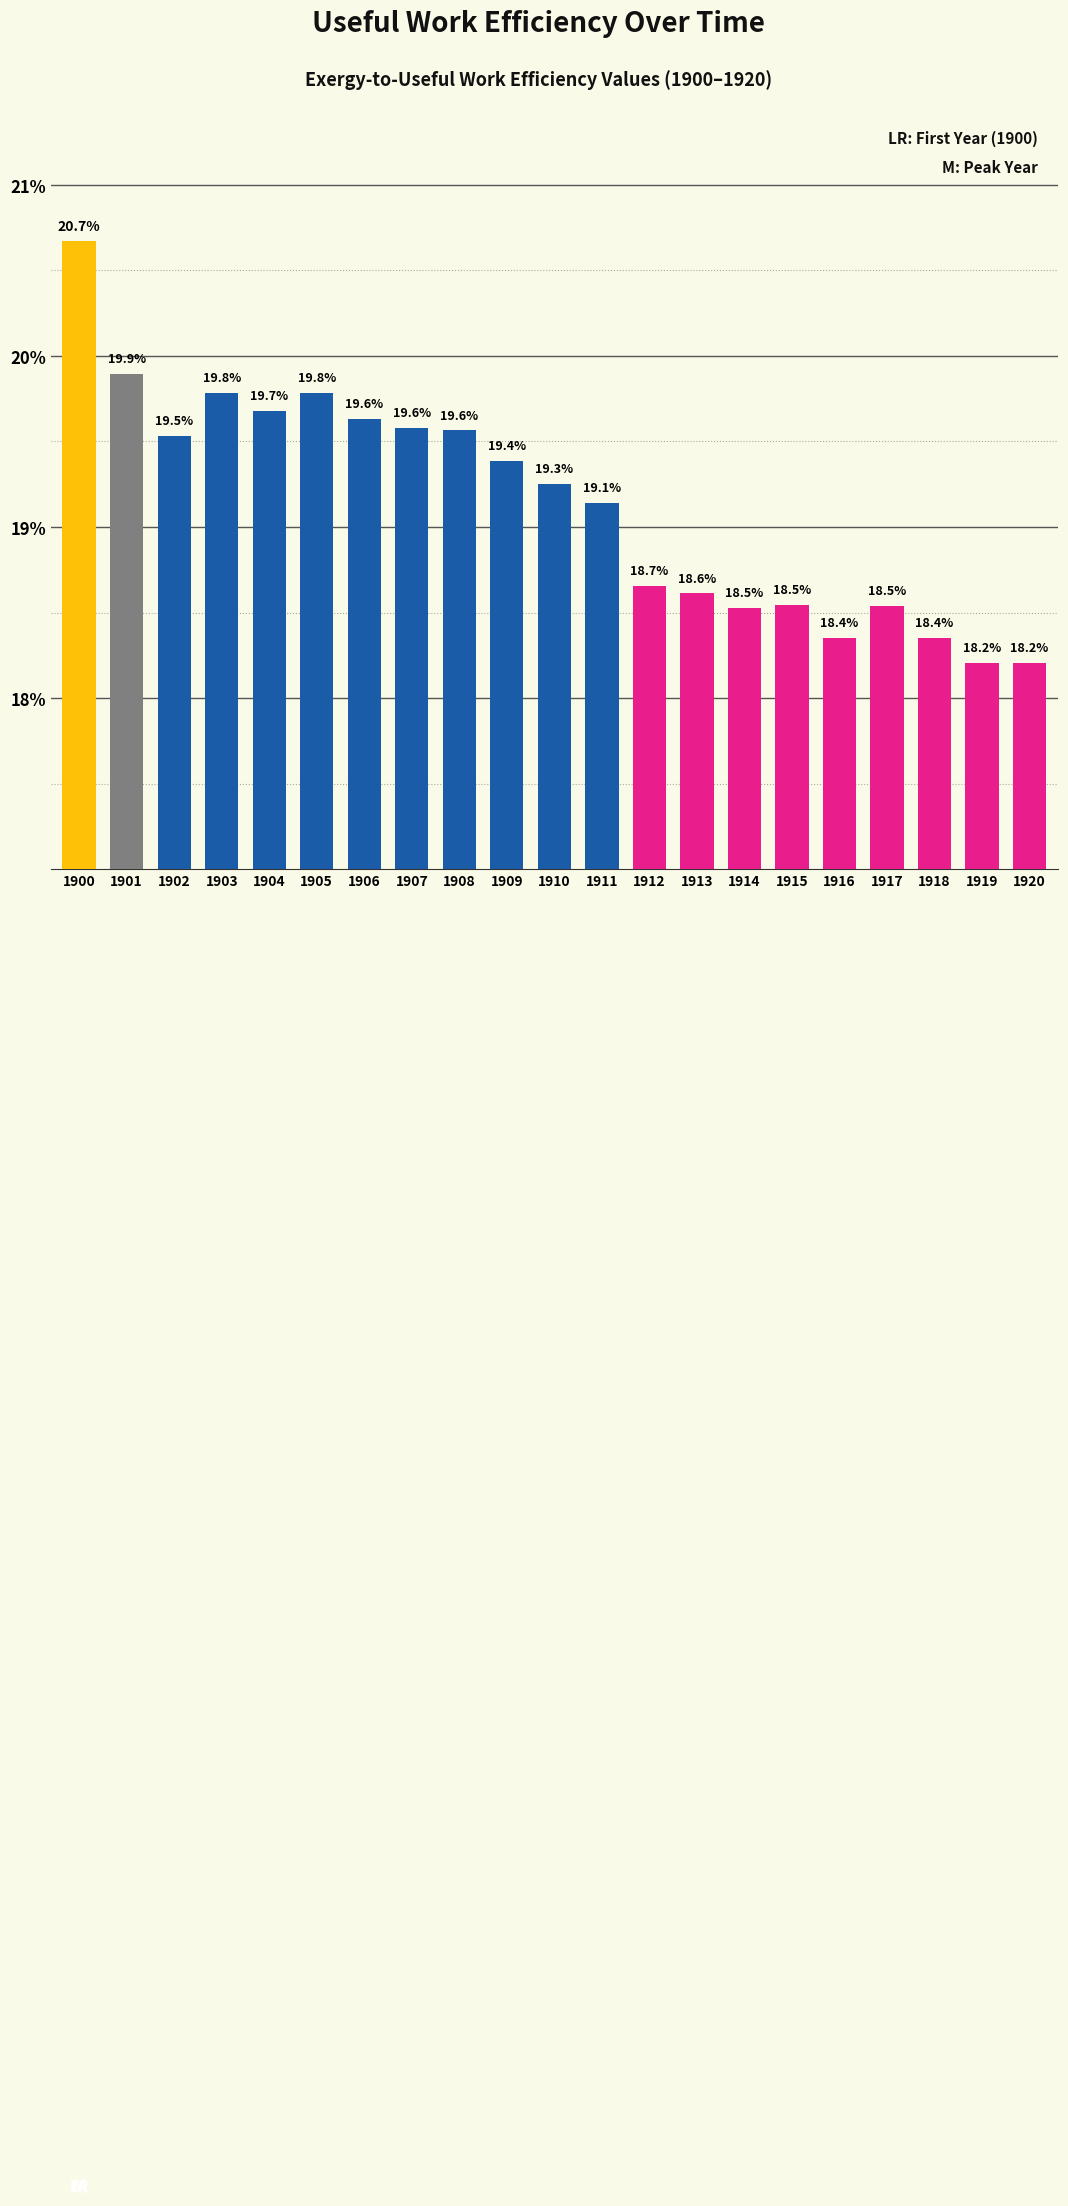

Reading right to left, what are all the values shown in this chart?

1920=18.2	1919=18.2	1918=18.4	1917=18.5	1916=18.4	1915=18.5	1914=18.5	1913=18.6	1912=18.7	1911=19.1	1910=19.3	1909=19.4	1908=19.6	1907=19.6	1906=19.6	1905=19.8	1904=19.7	1903=19.8	1902=19.5	1901=19.9	1900=20.7